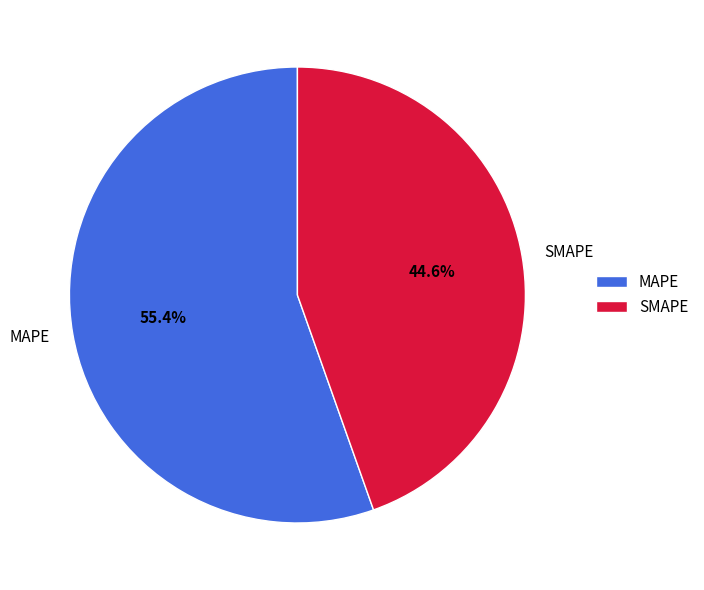

Is the sum of MAPE and SMAPE greater than half?

Yes